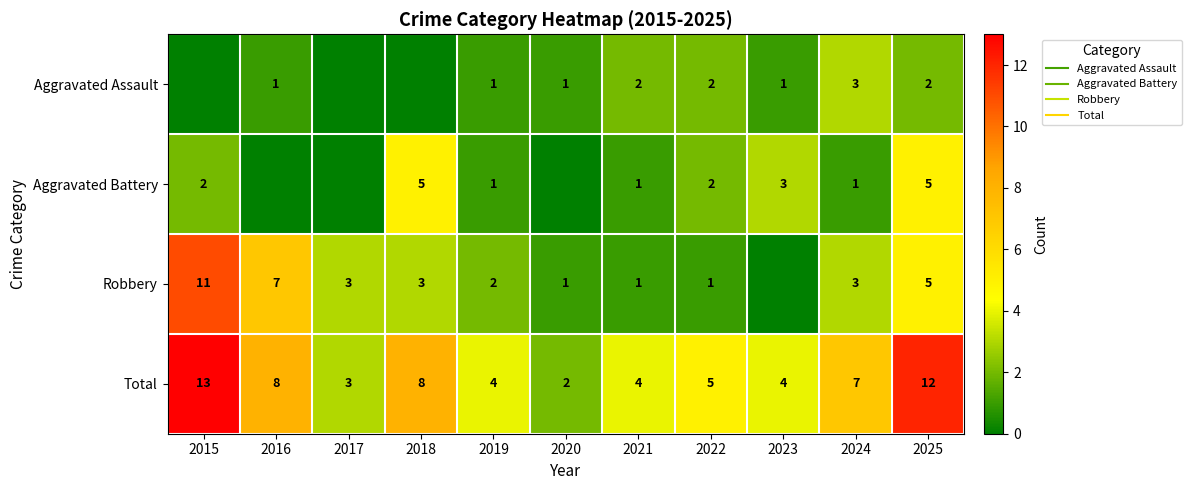

Which series has the largest range (max minus min)?

Robbery